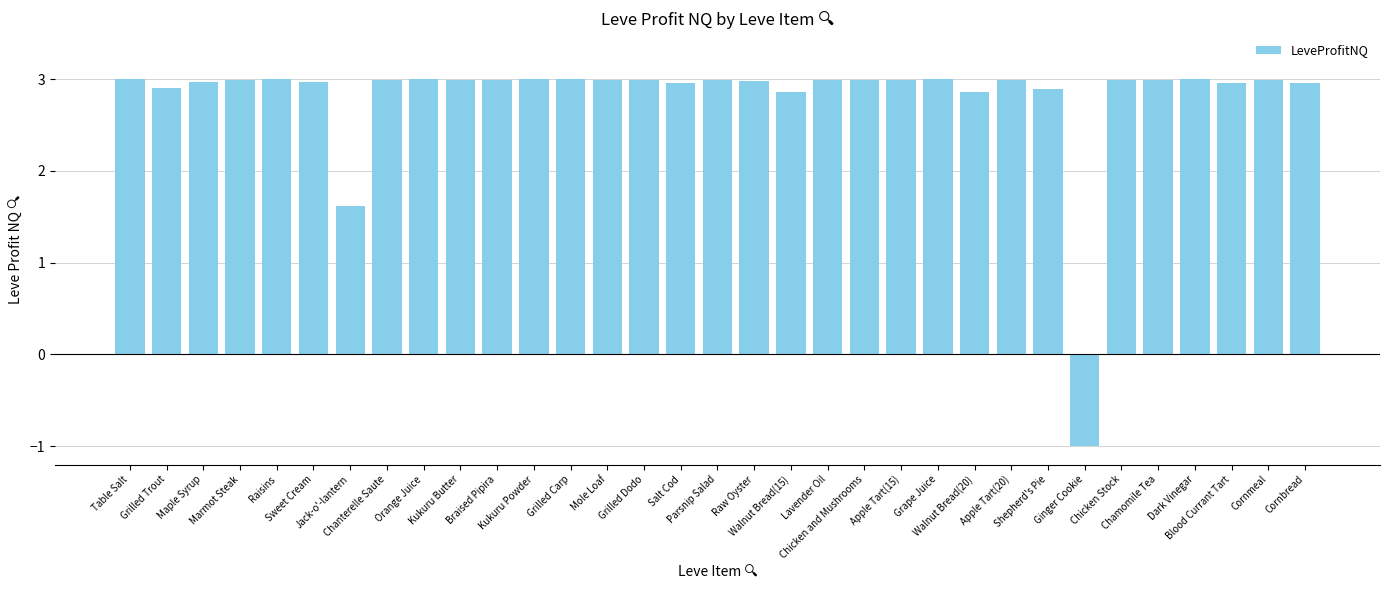

Reading left to right, extract all data points from this chart.

3.0	2.9	3.0	3.0	3.0	3.0	1.6	3.0	3.0	3.0	3.0	3.0	3.0	3.0	3.0	3.0	3.0	3.0	2.9	3.0	3.0	3.0	3.0	2.9	3.0	2.9	-1.0	3.0	3.0	3.0	3.0	3.0	3.0